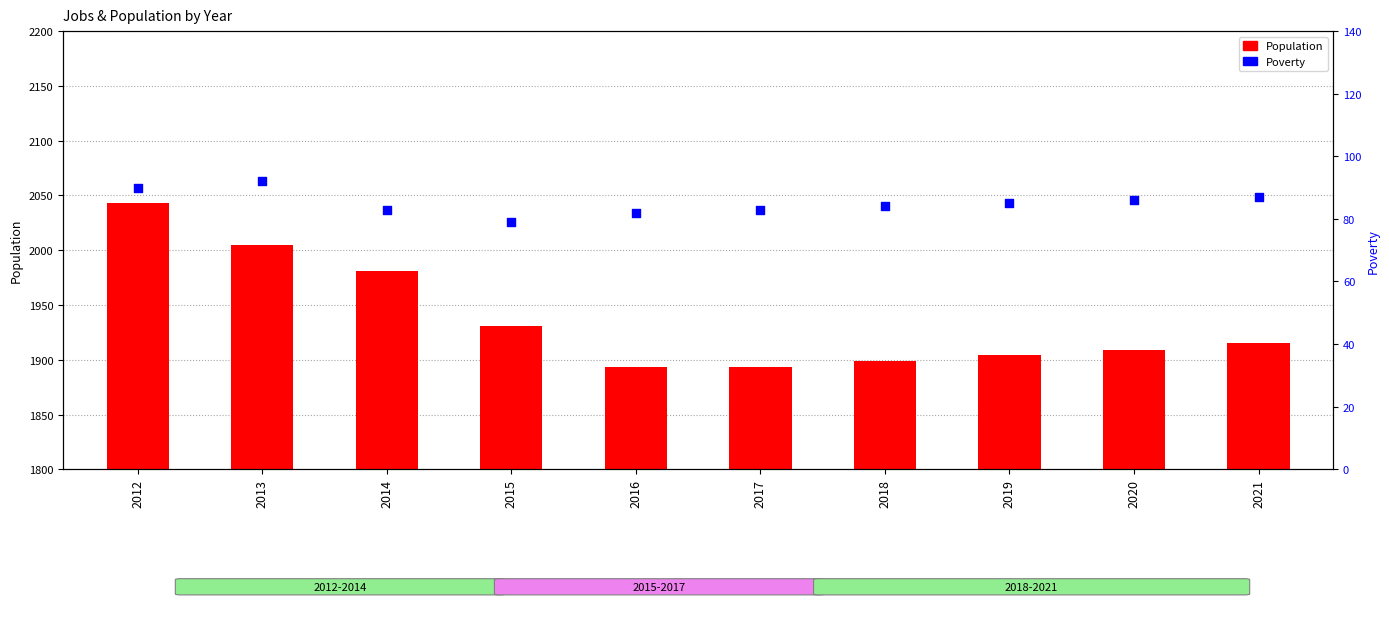

Is the value of Poverty at 2015 greater than the value of Population at 2019?

No